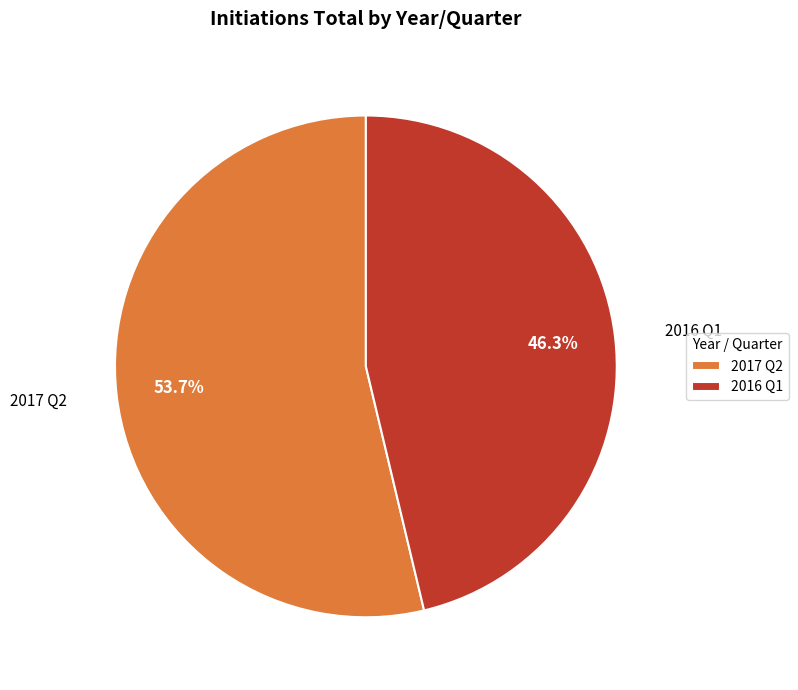

How many slices are in this pie chart?

2